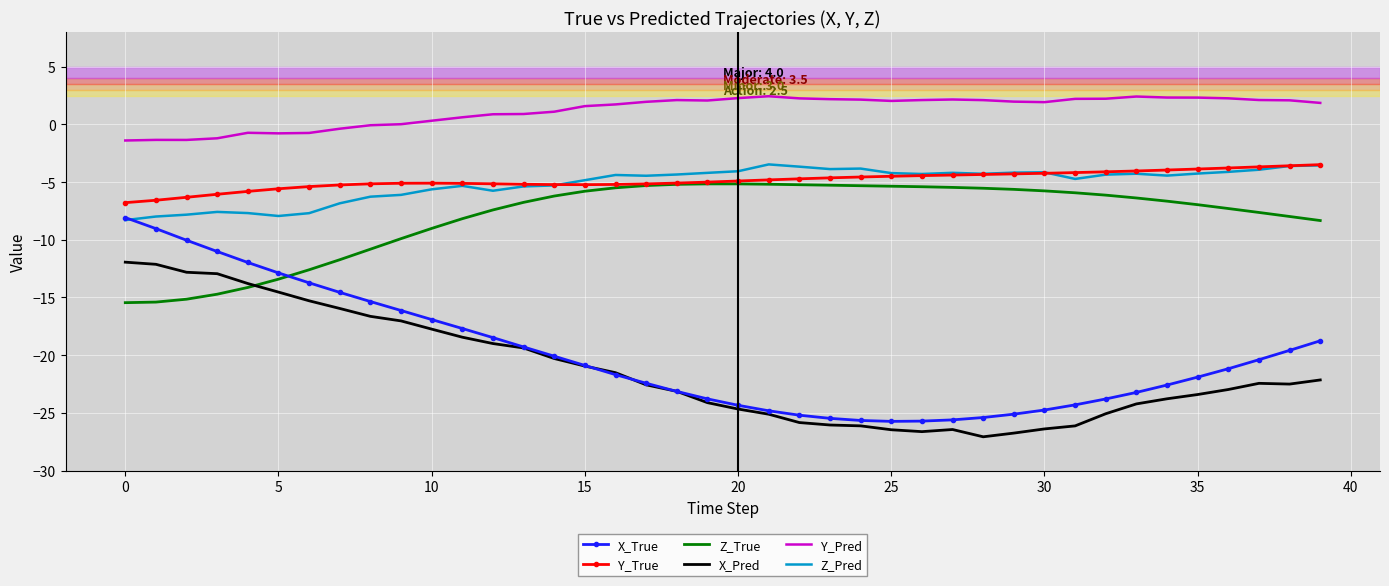

Which series has the largest total across all categories?

Y_Pred